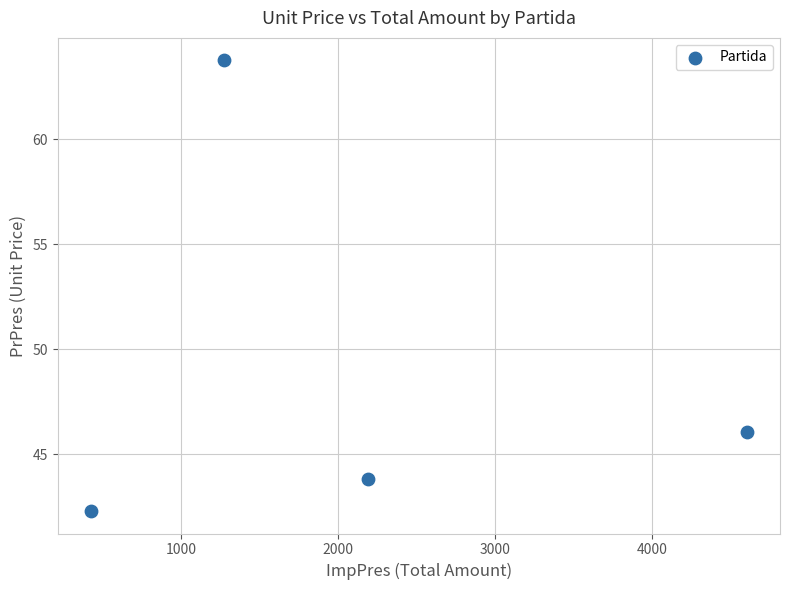

What Y value in the scatter plot is closest to 53?

46.0